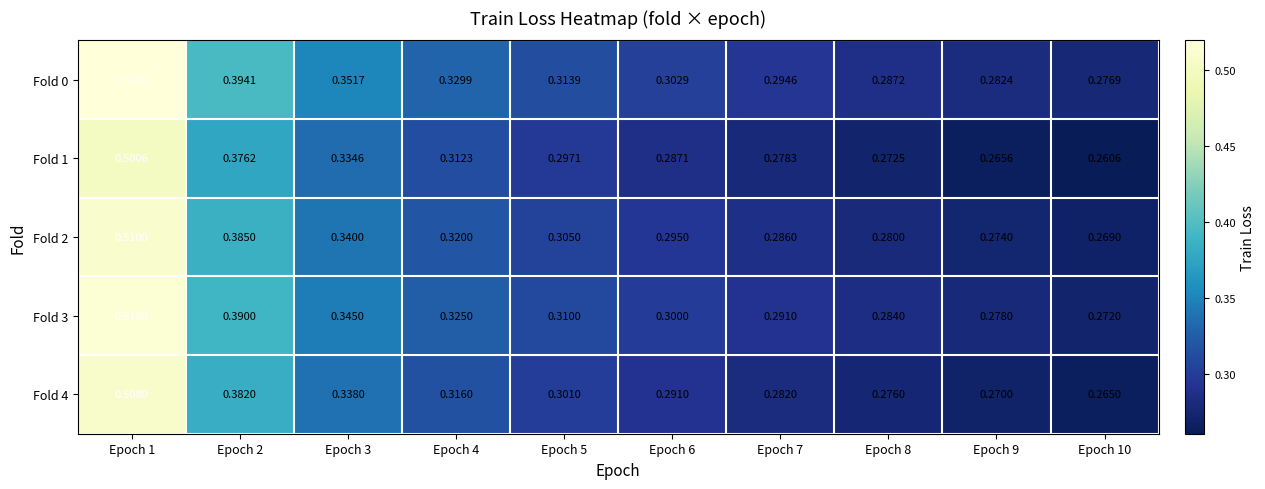

Is the value of Fold 3 at Epoch 2 greater than the value of Fold 4 at Epoch 7?

Yes